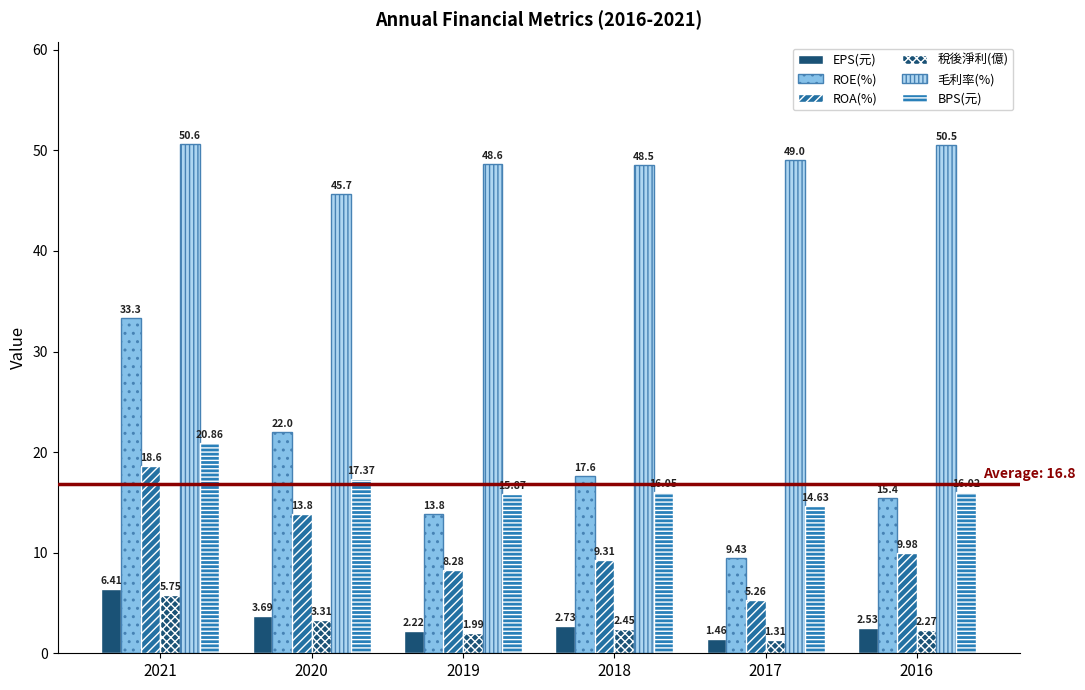

Reading right to left, what are all the values shown in this chart?

EPS(元): 2.5	1.5	2.7	2.2	3.7	6.4
ROE(%): 15.4	9.4	17.6	13.8	22.0	33.3
ROA(%): 10.0	5.3	9.3	8.3	13.8	18.6
稅後淨利(億): 2.3	1.3	2.5	2.0	3.3	5.8
毛利率(%): 50.5	49.0	48.5	48.6	45.7	50.6
BPS(元): 16.0	14.6	16.1	15.9	17.4	20.9